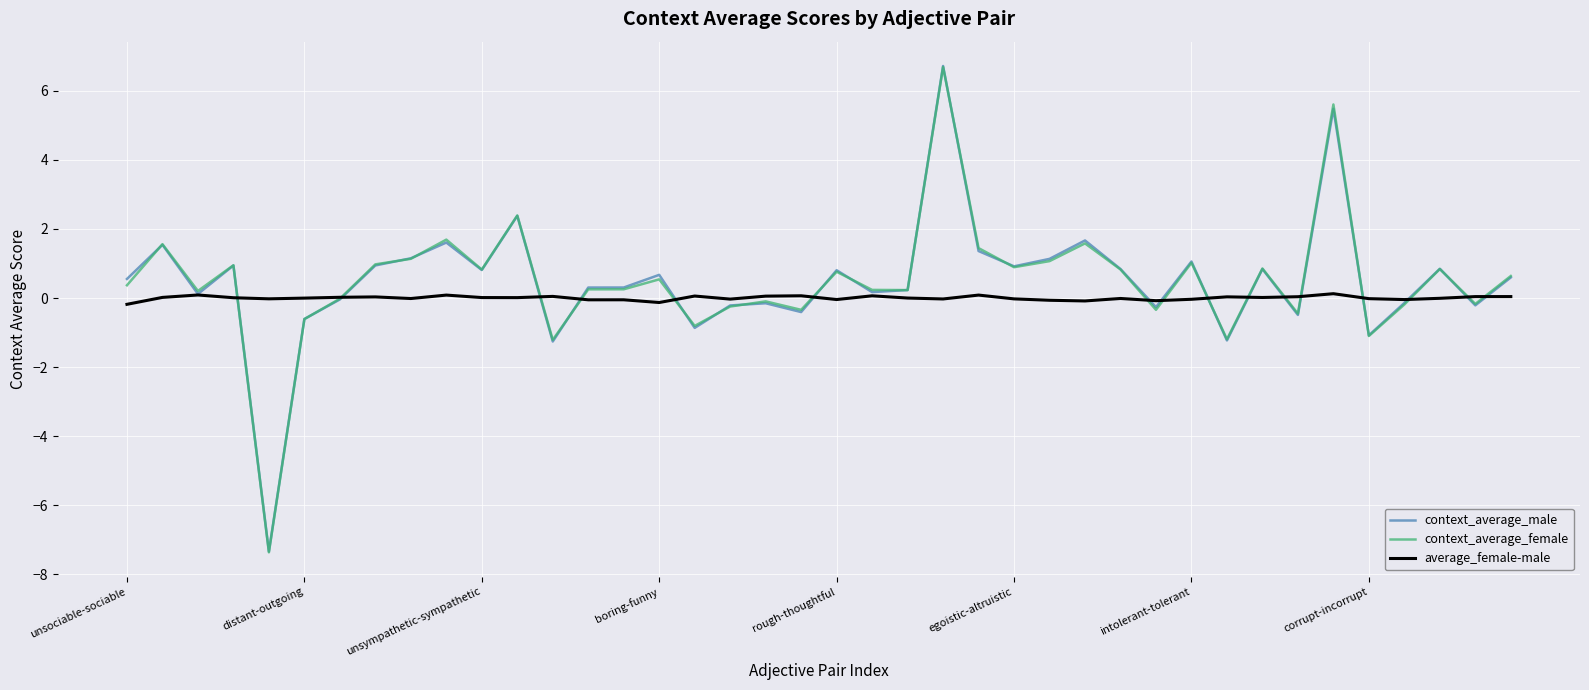

What is the lowest value of the context_average_female series?

-7.4